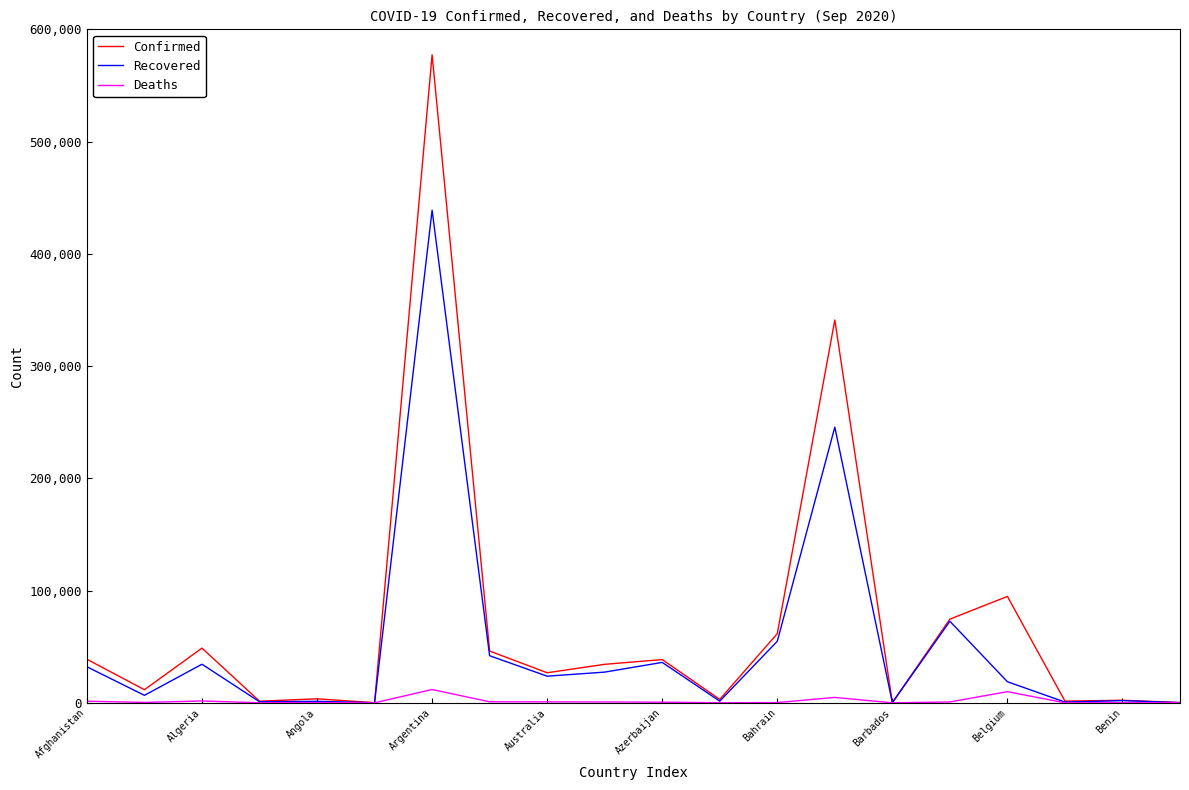

Which series has the largest range (max minus min)?

Confirmed